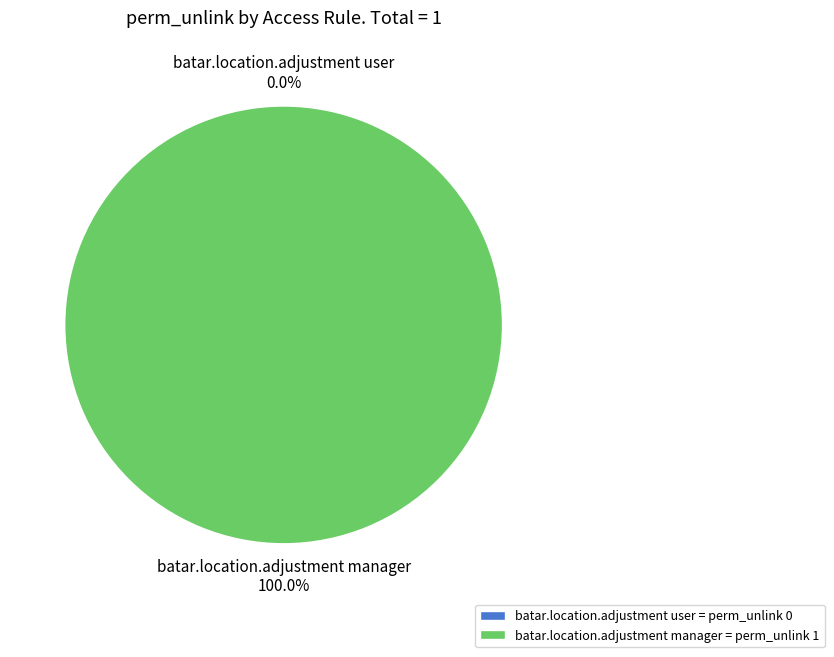

Between batar.location.adjustment user and batar.location.adjustment manager, which is larger?

batar.location.adjustment manager